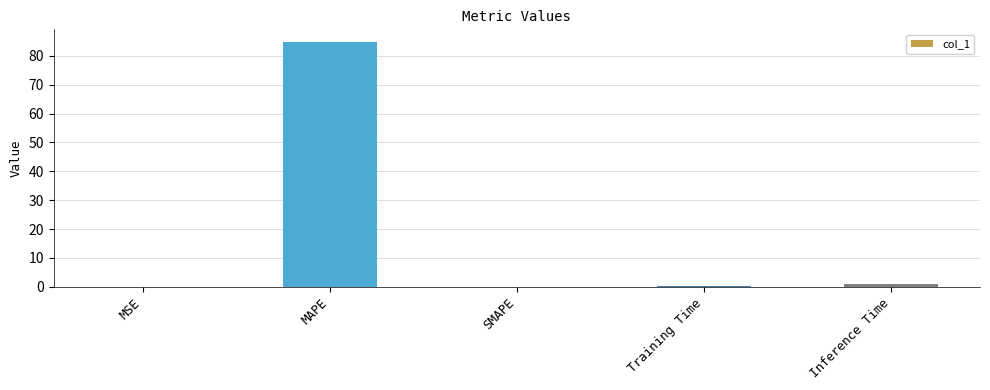

At which category does the chart reach its peak across all series?

MAPE